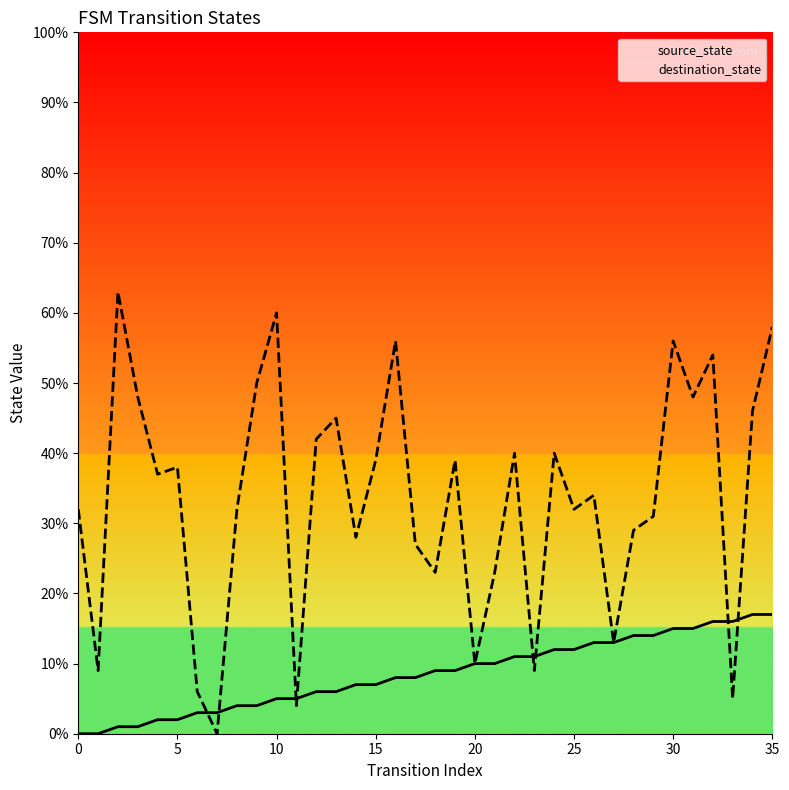

True or false: source_state has more than 2 points higher than both neighbors.

False